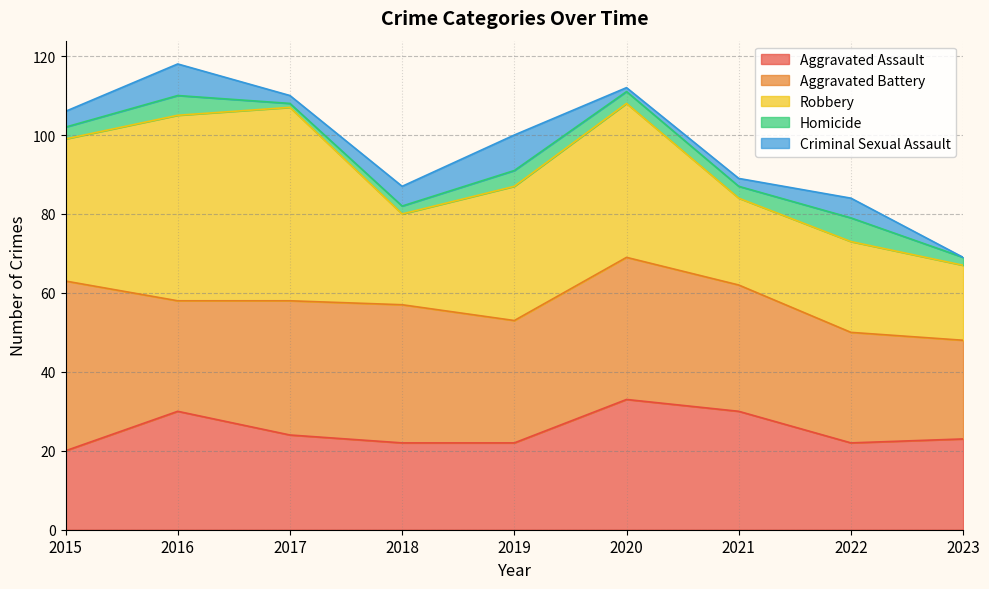

Where is Robbery nearest to the value 34?

2019